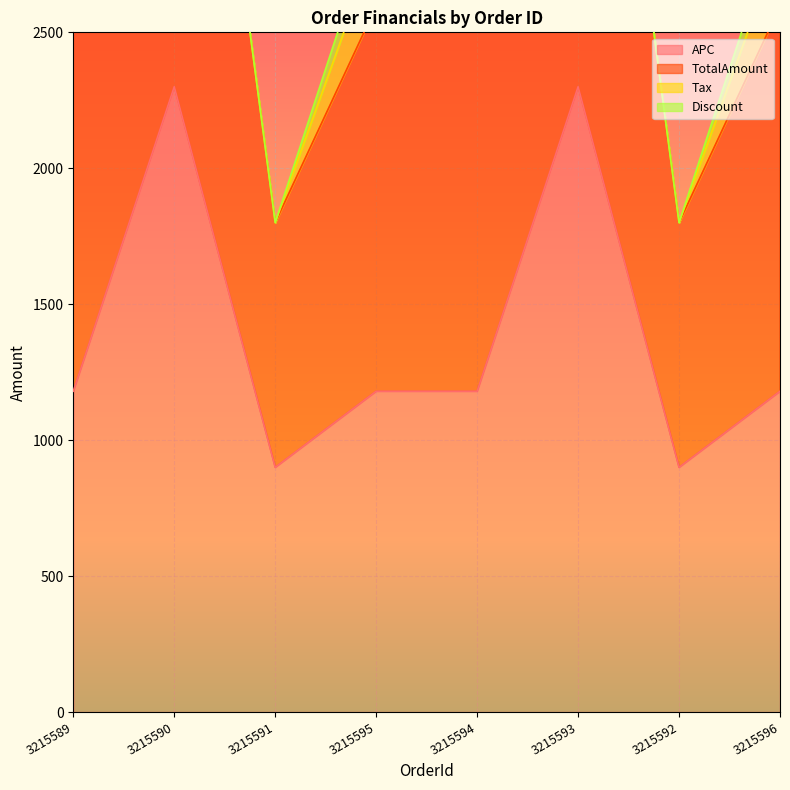

True or false: TotalAmount has more than 2 points higher than both neighbors.

False